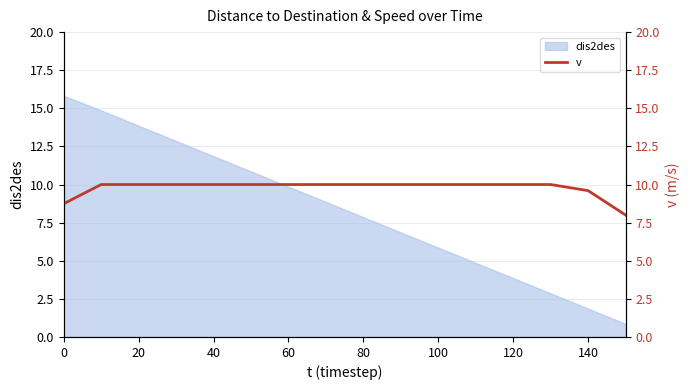

What is the sum of all values?

156.3